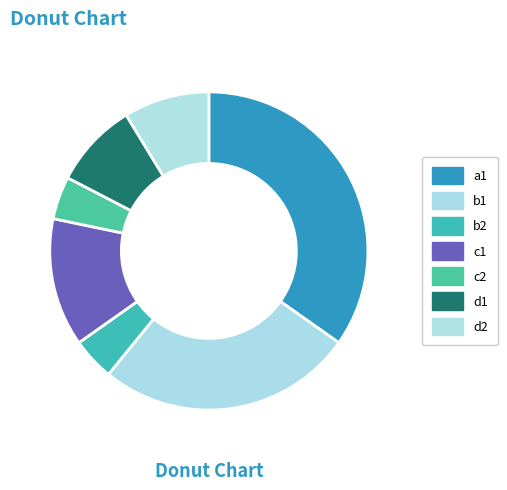

To the nearest percent, what is the difference between the largest and smallest slice percentages?

30%